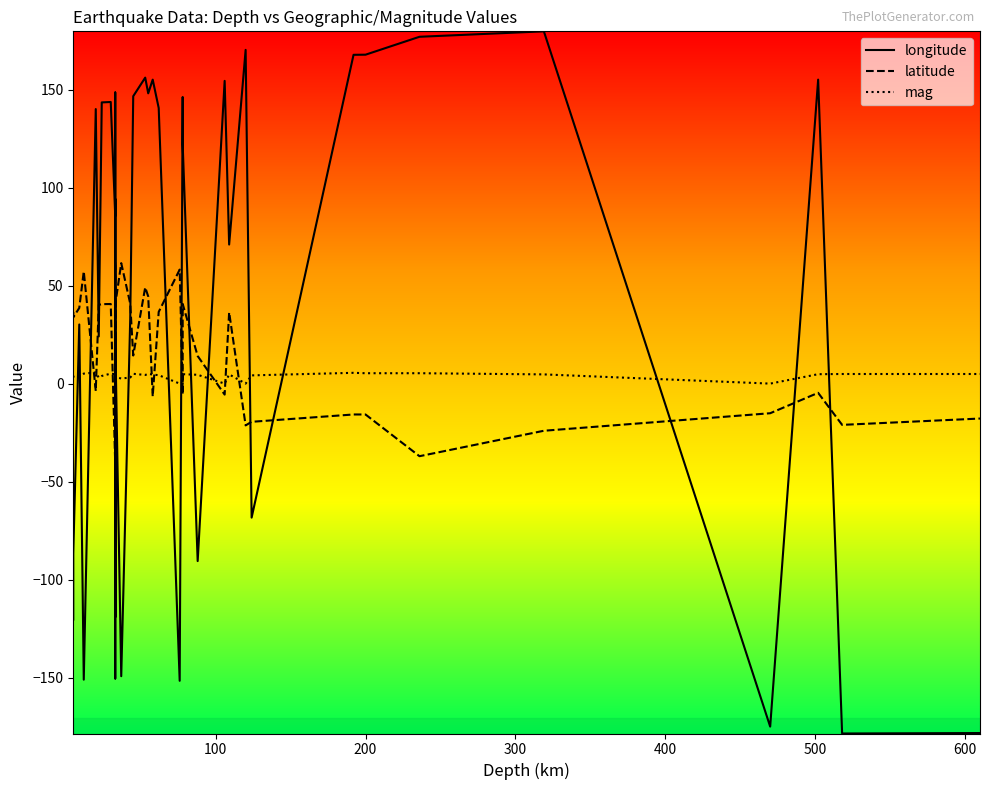

How many values in the latitude series exceed 14?

21